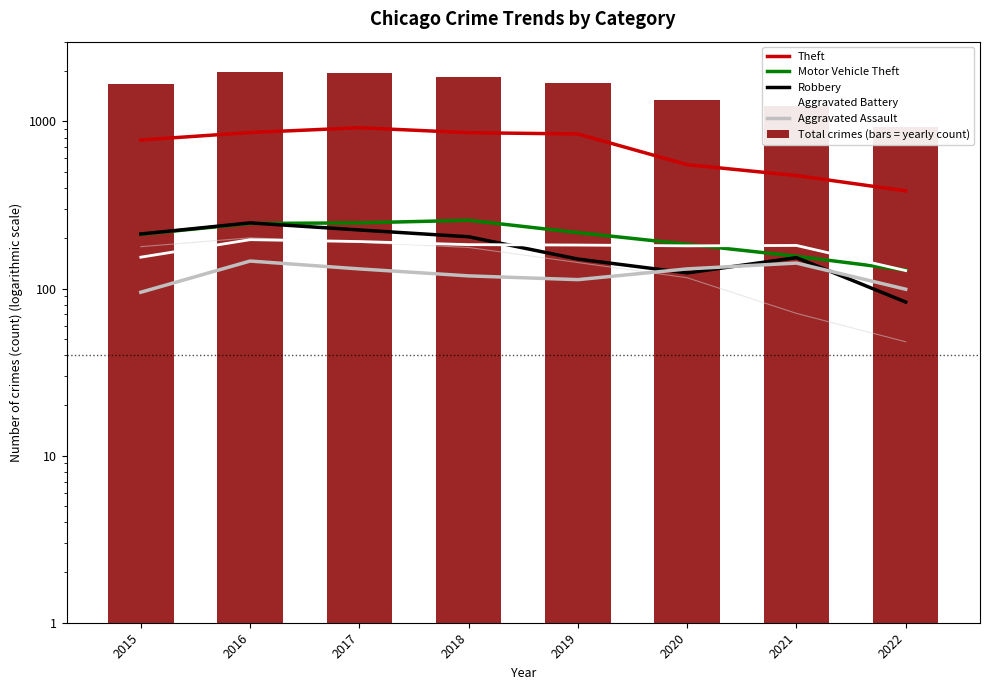

Which series has the largest total across all categories?

Total crimes (bars = yearly count)